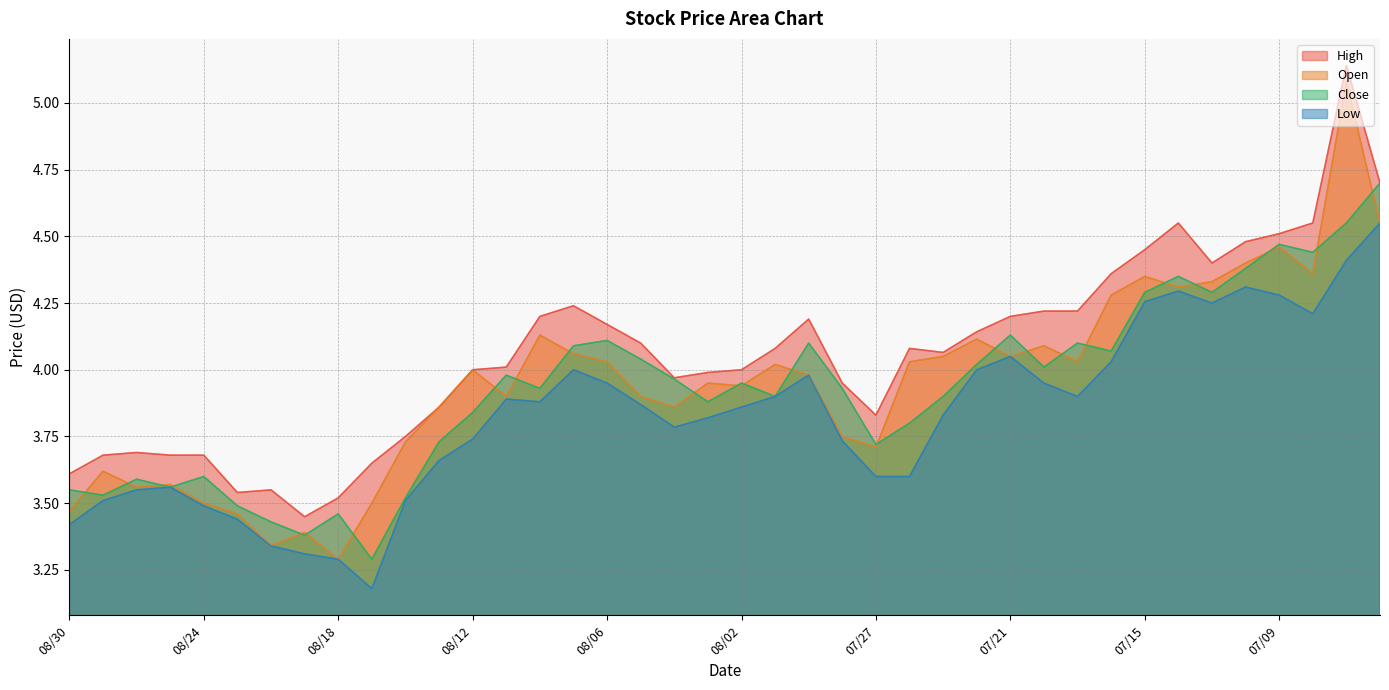

How many categories are shown in the chart?

40